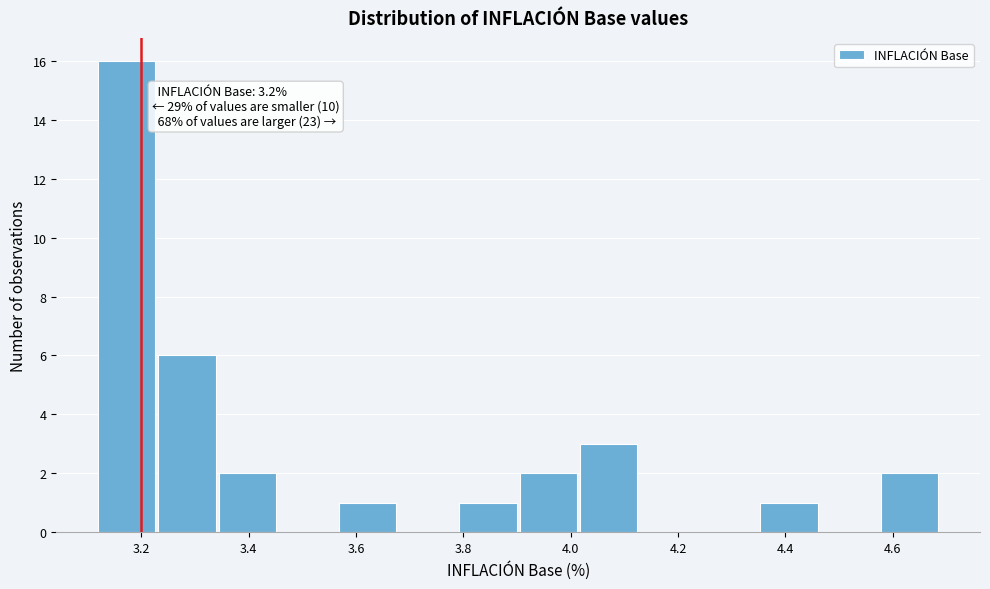

Over which range of the x-axis is the bar tallest?

3.12 to 3.24